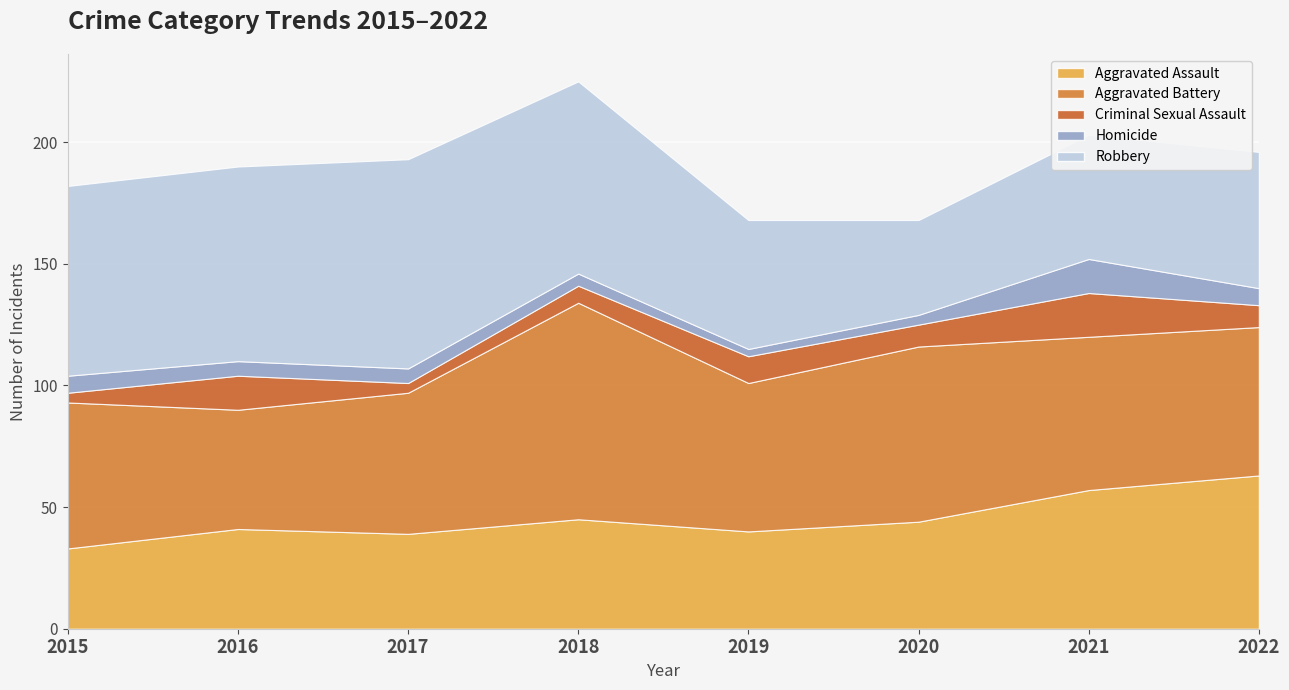

What is the sum of the Homicide values at 2020 and 2017?

10